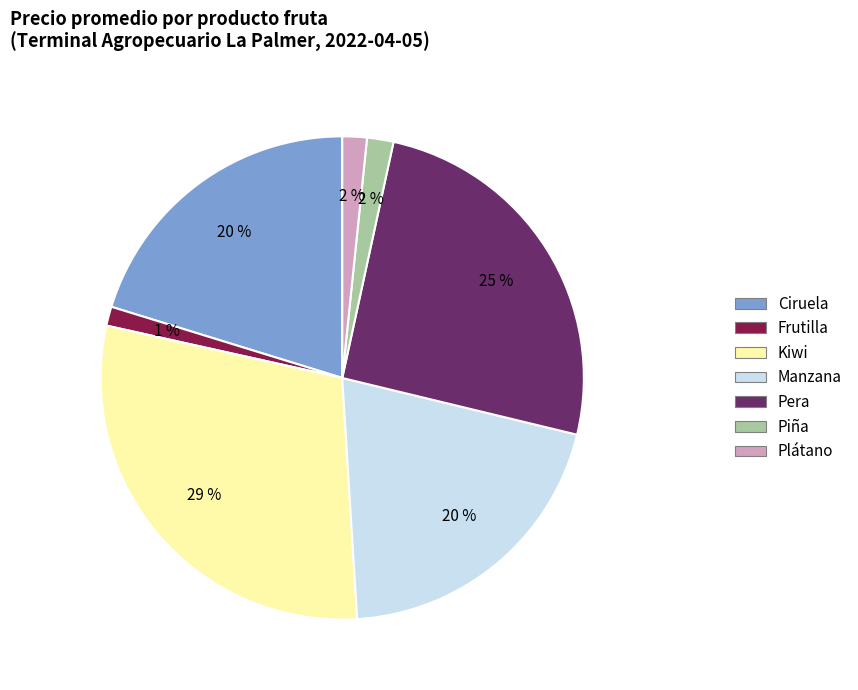

To the nearest percent, what portion does Ciruela represent?

20%